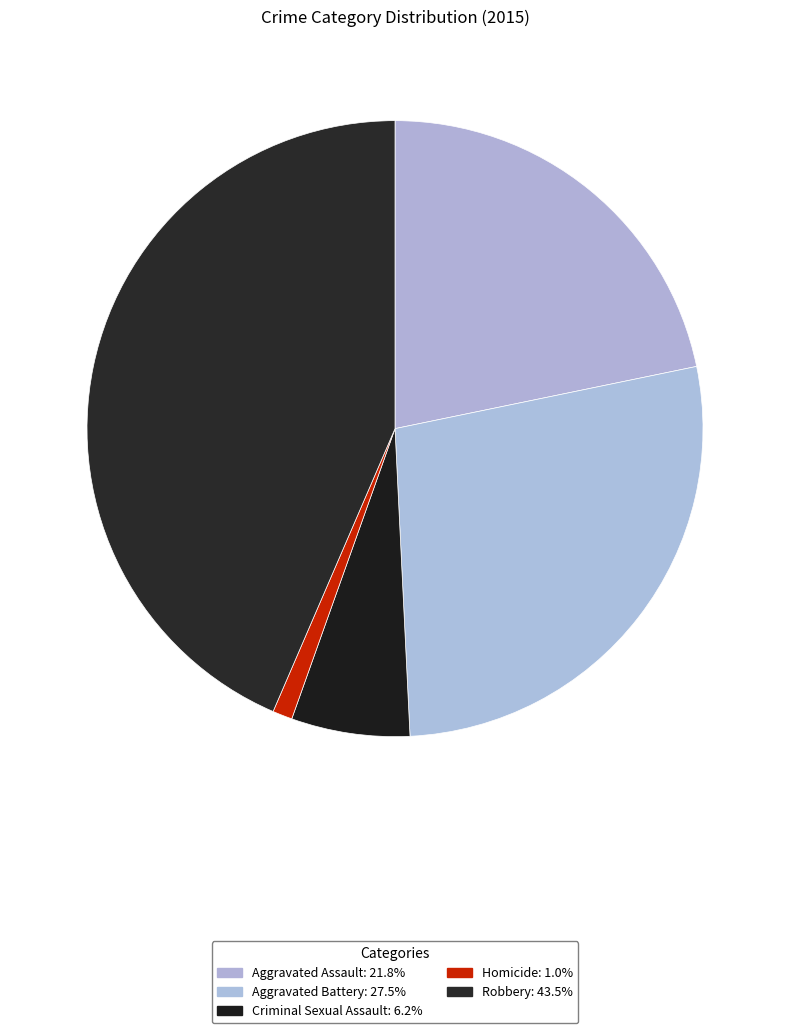

Count the number of slices in the pie.

5